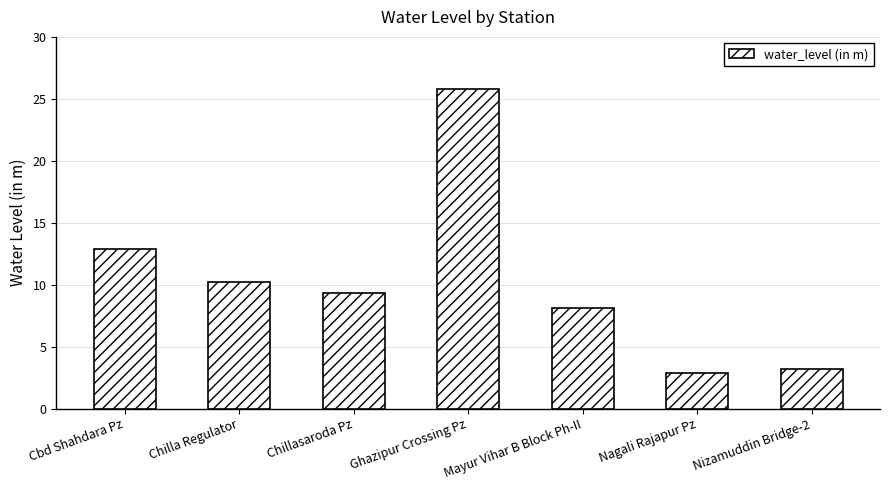

Which has a higher value, Chillasaroda Pz or Chilla Regulator?

Chilla Regulator